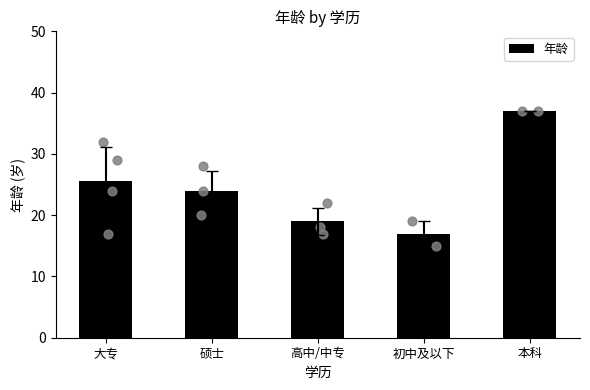

Approximately how many times larger is the value at 大专 compared to 本科?

0.7